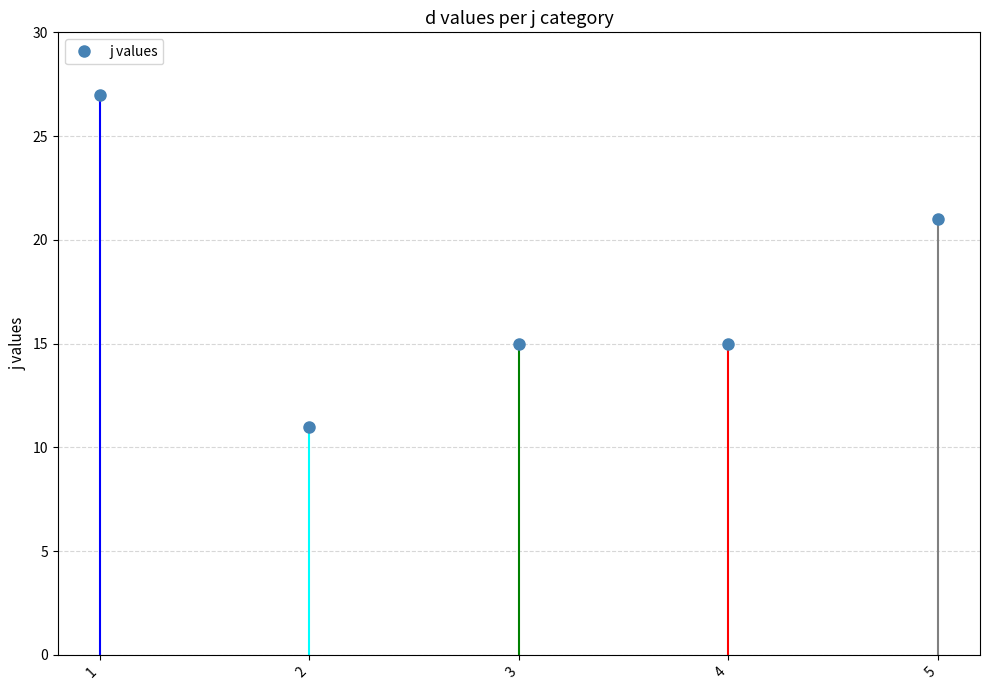

At which category does the data reach its first local valley?

2